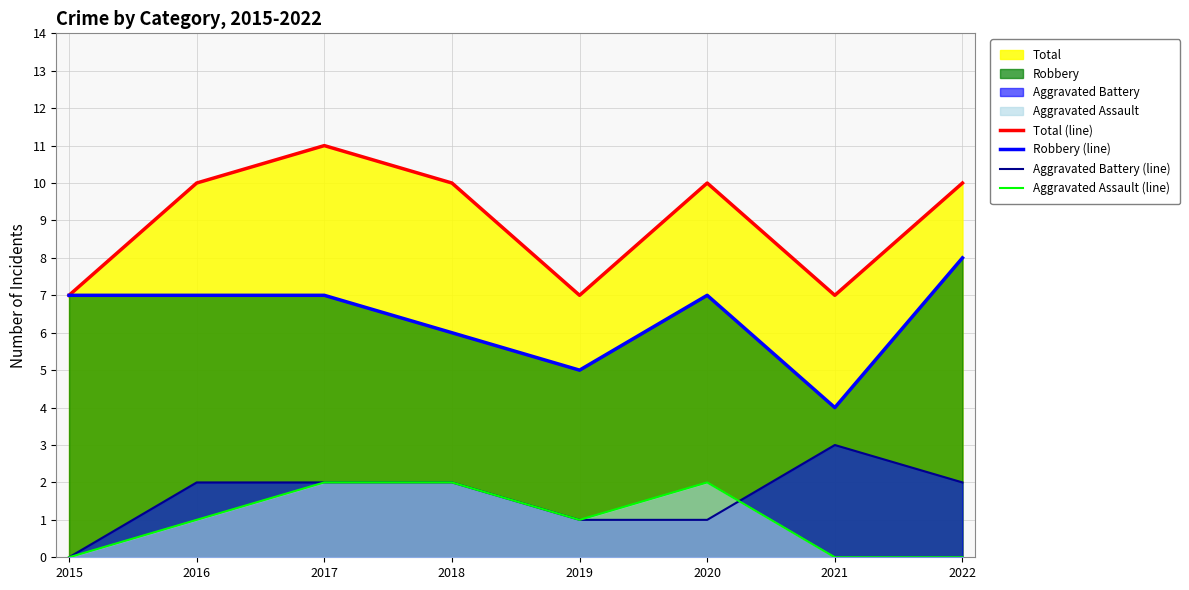

Reading left to right, list all the values displayed in this chart.

Total (line): 7	10	11	10	7	10	7	10
Robbery (line): 7	7	7	6	5	7	4	8
Aggravated Battery (line): 0	2	2	2	1	1	3	2
Aggravated Assault (line): 0	1	2	2	1	2	0	0